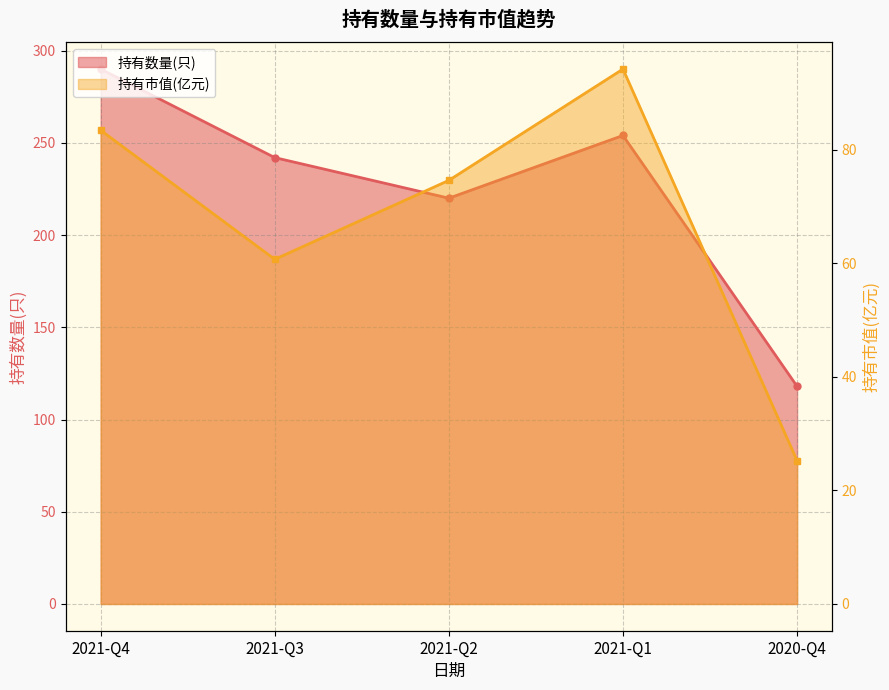

The 持有市值(亿元) series shows 27.4 at 2021-Q3. True or false?

False